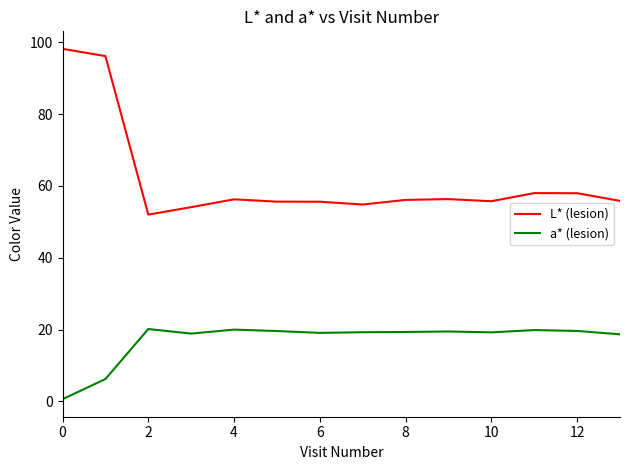

Which series has the largest total across all categories?

L* (lesion)